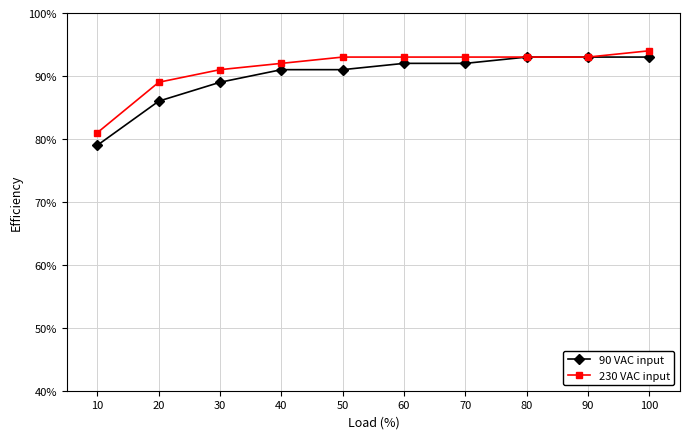

What is the value of the 90 VAC input point at the 5th from the left?

91